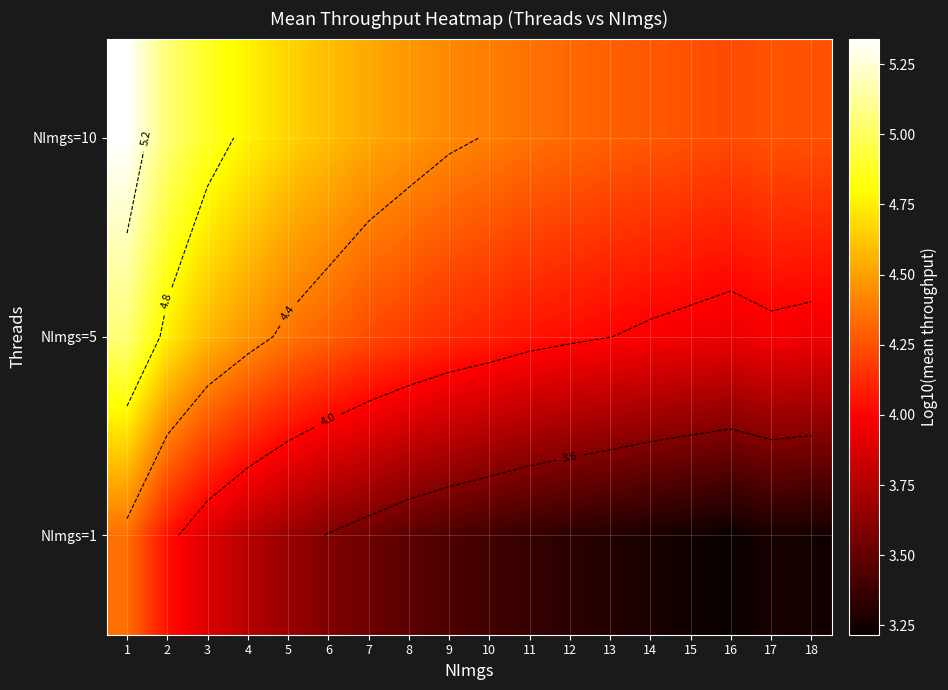

What is the difference between the NImgs=10 values at 6 and 14?

0.3